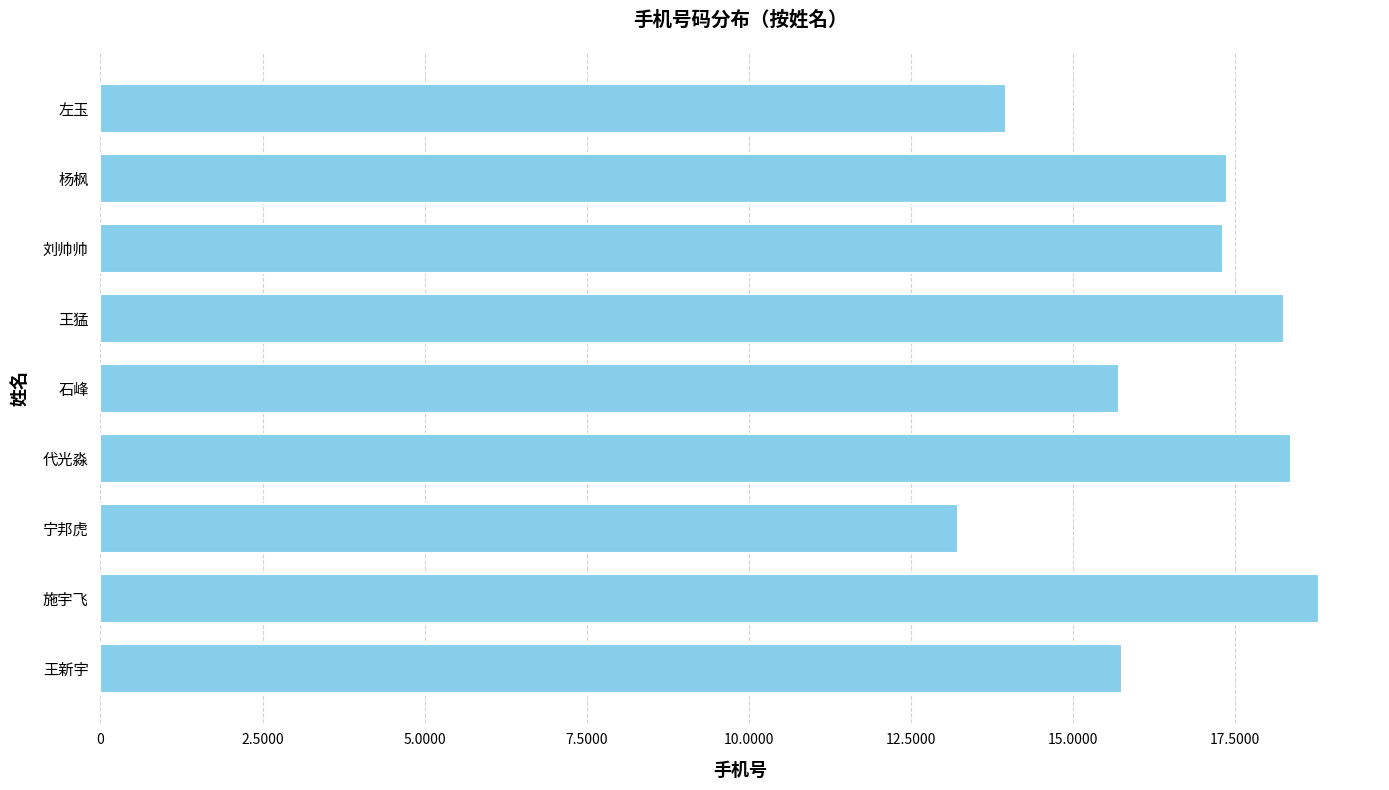

Which category has the highest value across all series?

施宇飞